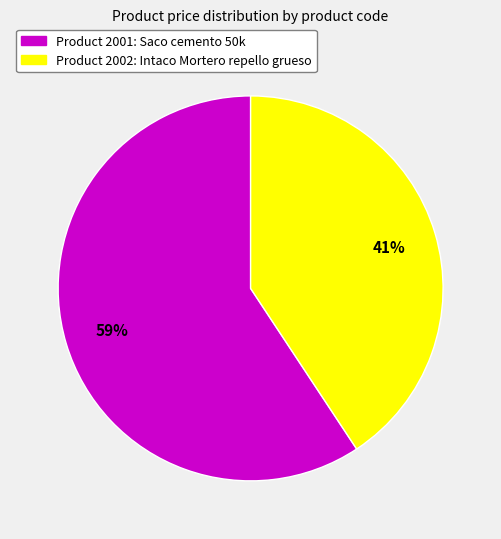

To the nearest percent, what is the average slice percentage?

50%